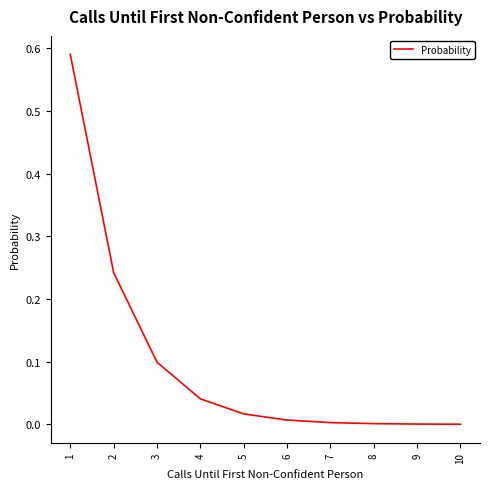

Is it true that the value at 3 is 0.1?

True